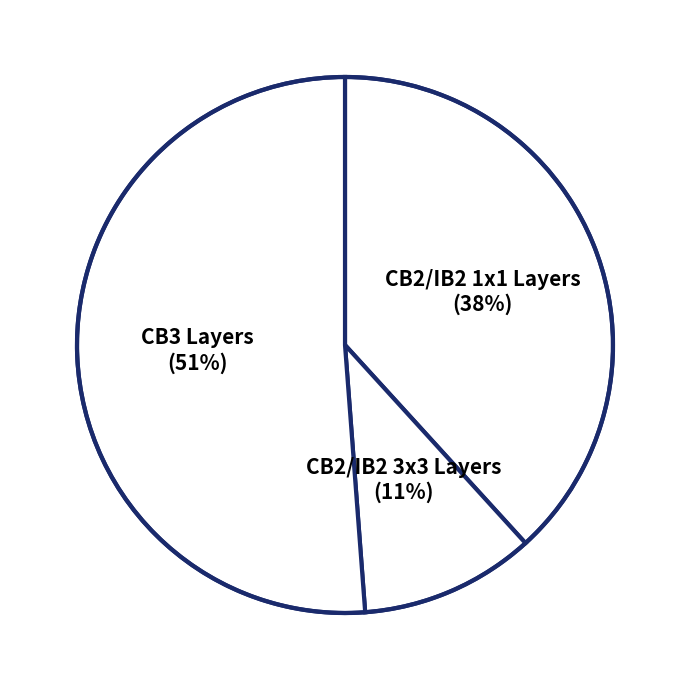

Which category has the smallest portion of the pie?

CB2/IB2 3x3 Layers